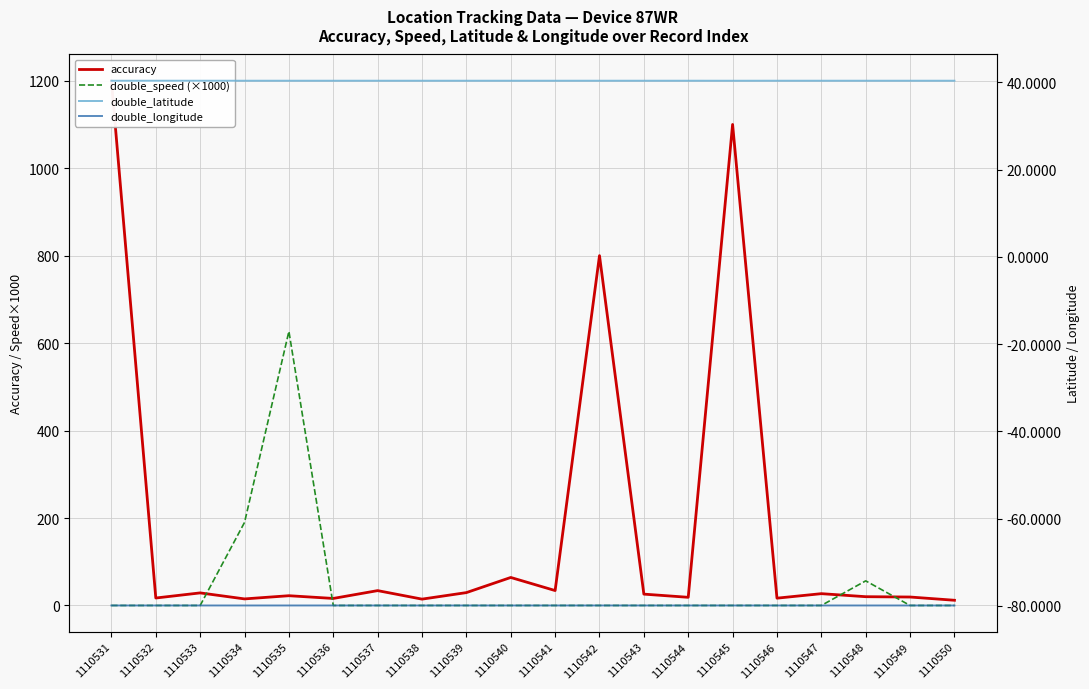

Between 1110535 and 1110536, which is larger?

1110535